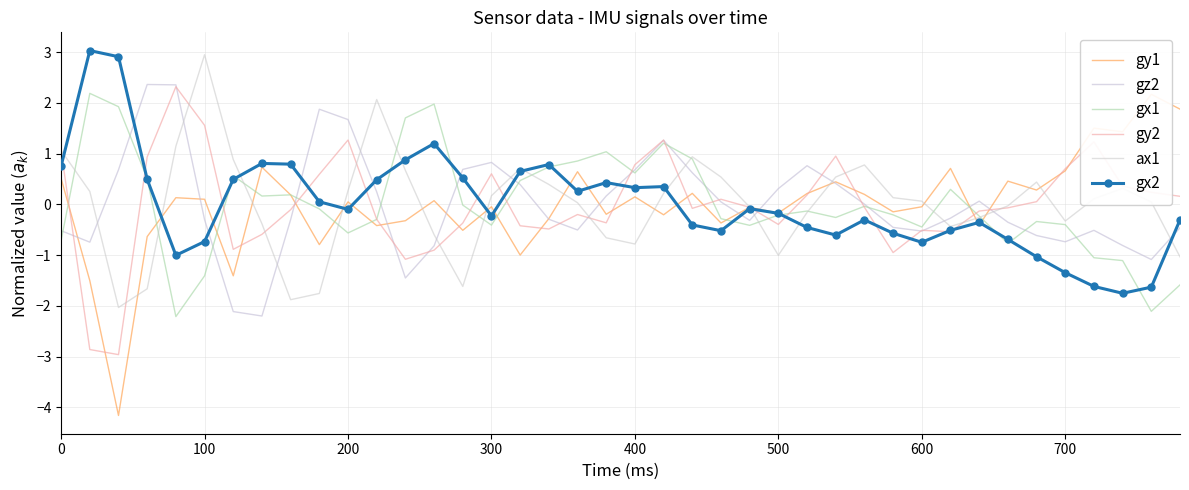

After their last crossing, which series has the higher values: gy1 or gy2?

gy1